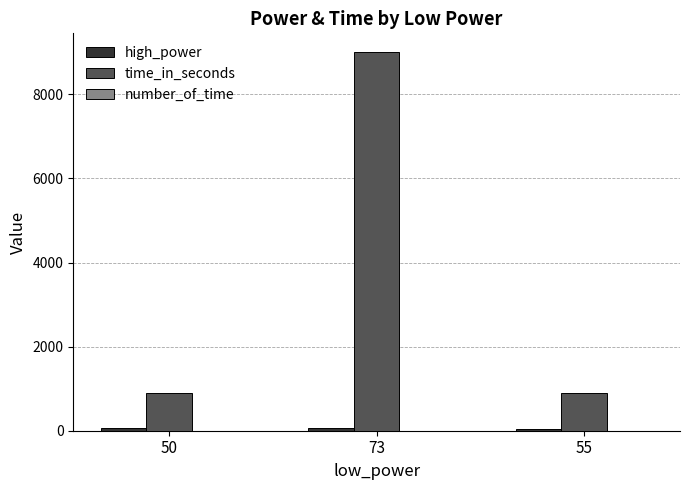

At which category is the sum across all series the highest?

73